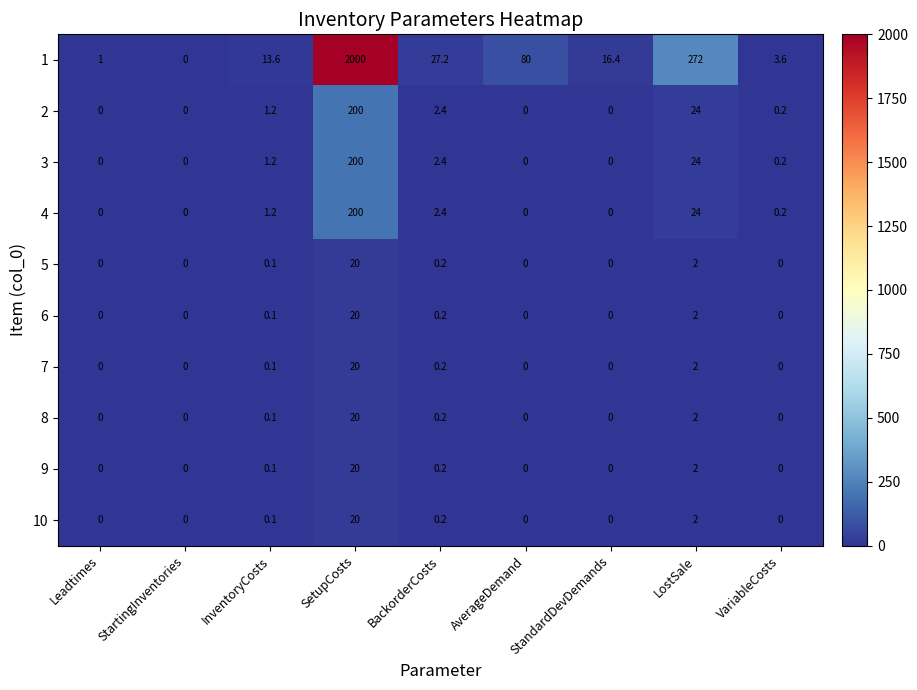

What is the highest value of the 2 series?

200.0